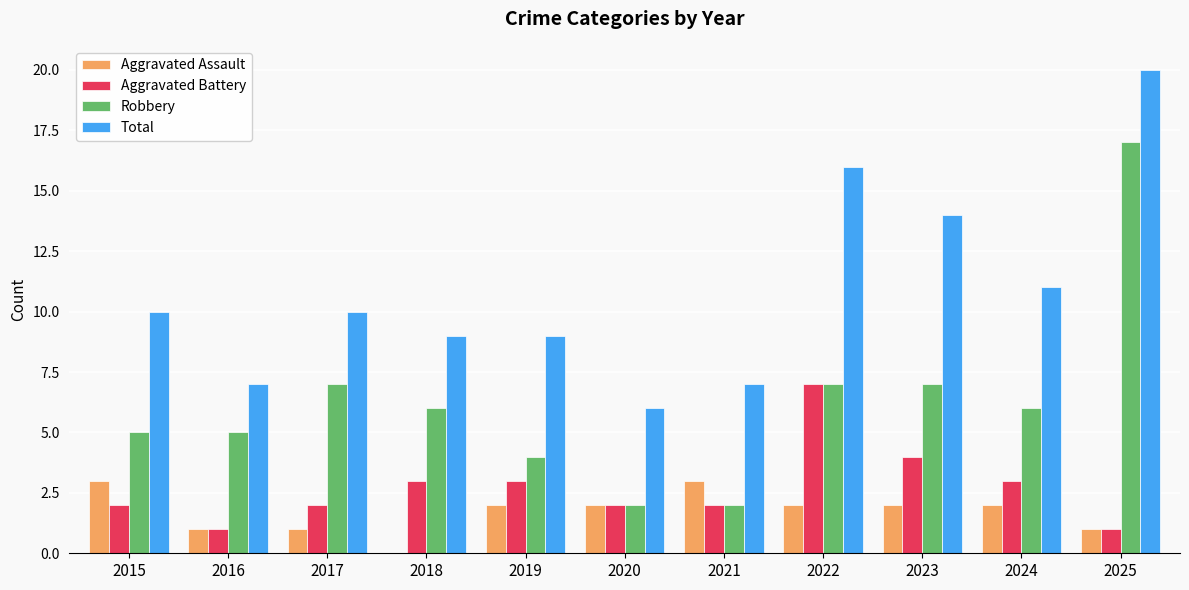

Which series has the largest total across all categories?

Total